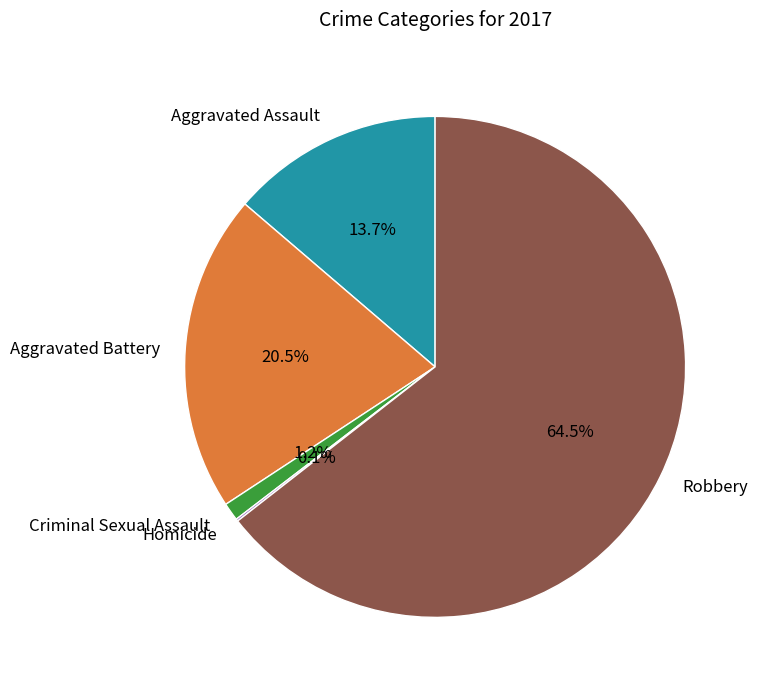

Which slice is the largest?

Robbery